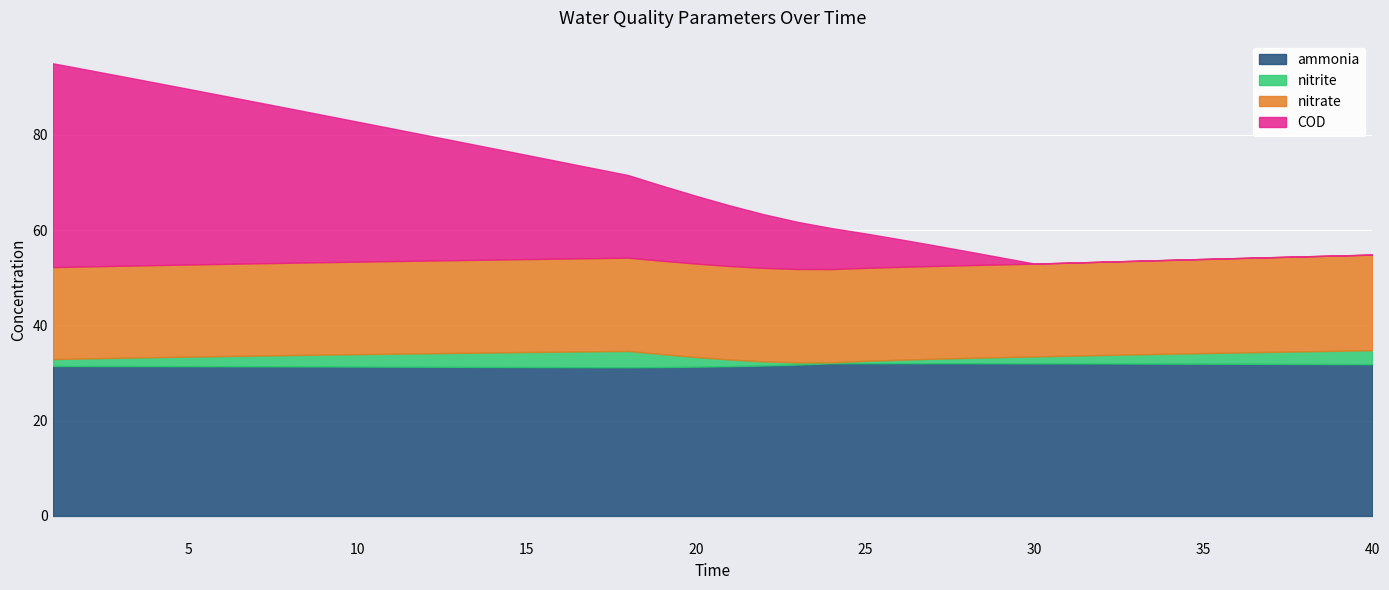

How many lines are shown in the chart?

4